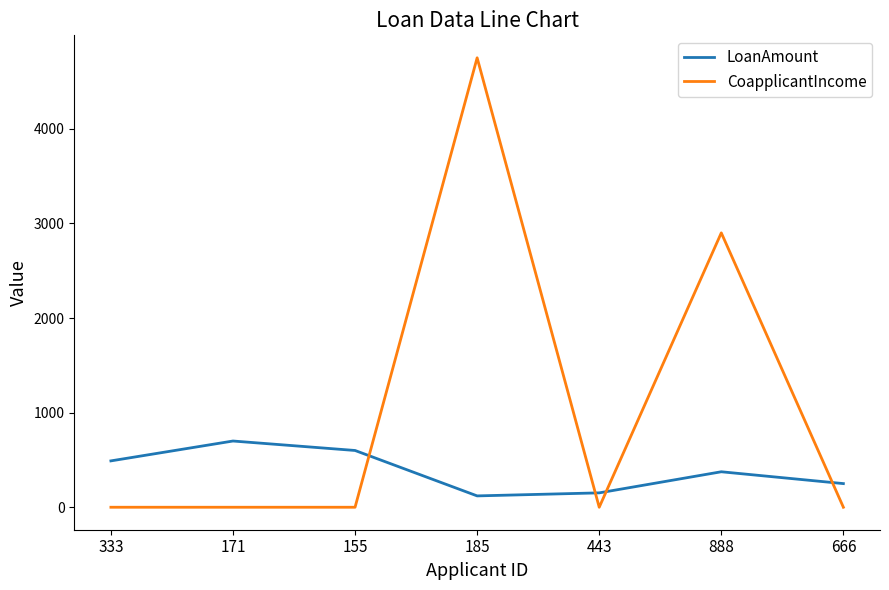

Is the value of LoanAmount at 443 greater than the value of CoapplicantIncome at 185?

No